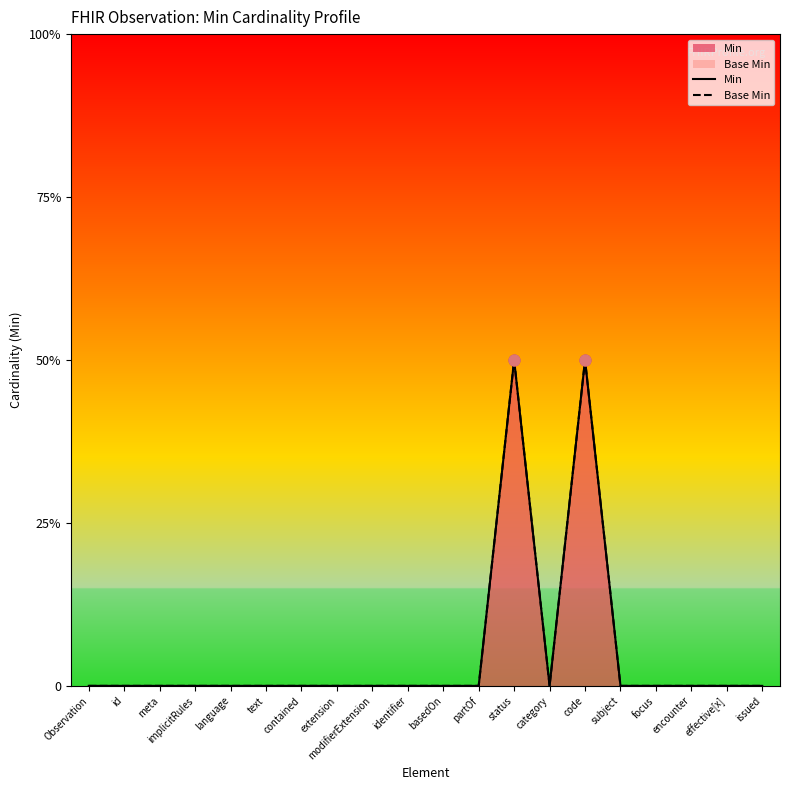

Which series has the widest spread of Y values?

Min